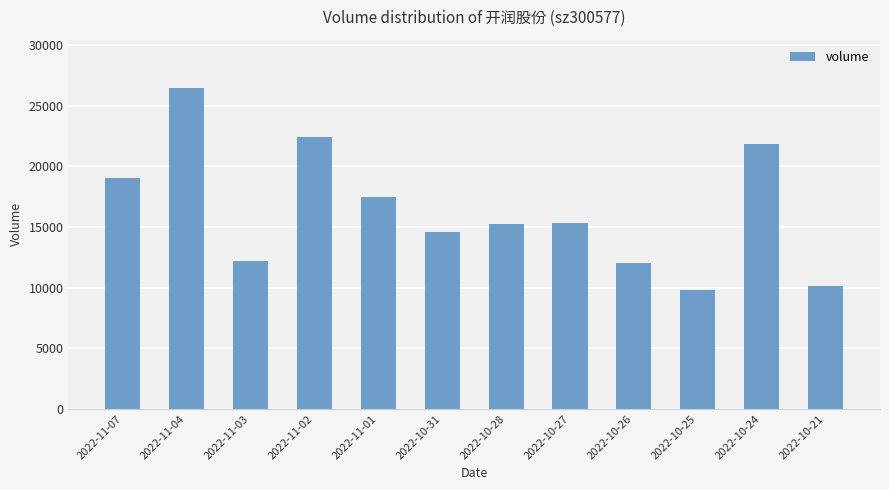

What is the maximum value shown in the chart?

26470